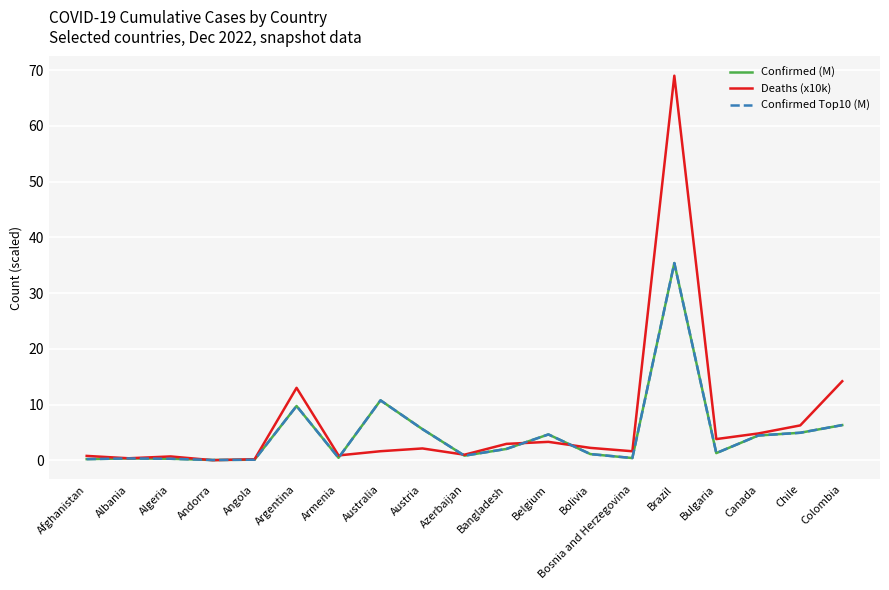

What is the sum of all Deaths (x10k) values?

128.8